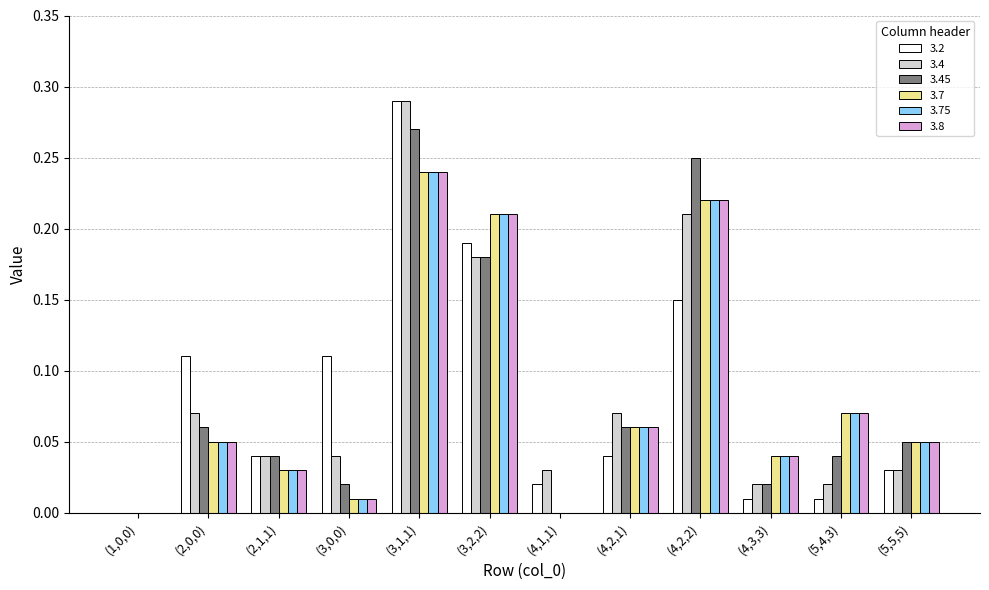

The 3.7 series shows 0.0 at (1,0,0). True or false?

True